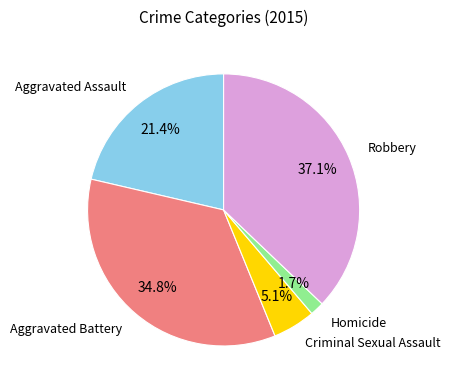

True or false: Robbery accounts for 31% of the total.

False